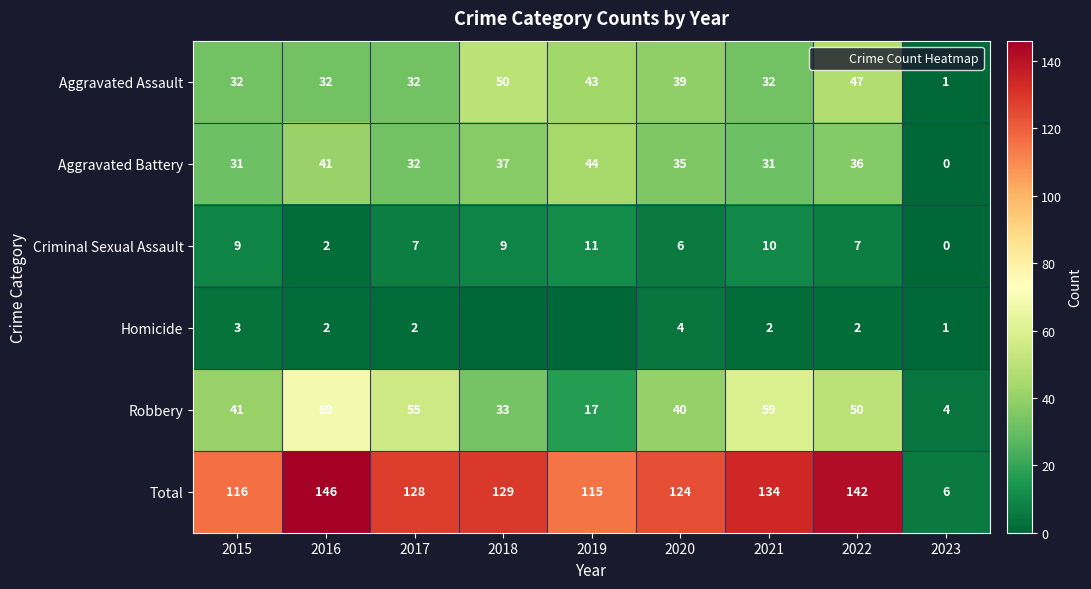

Is the value of Criminal Sexual Assault at 2021 greater than the value of Total at 2020?

No